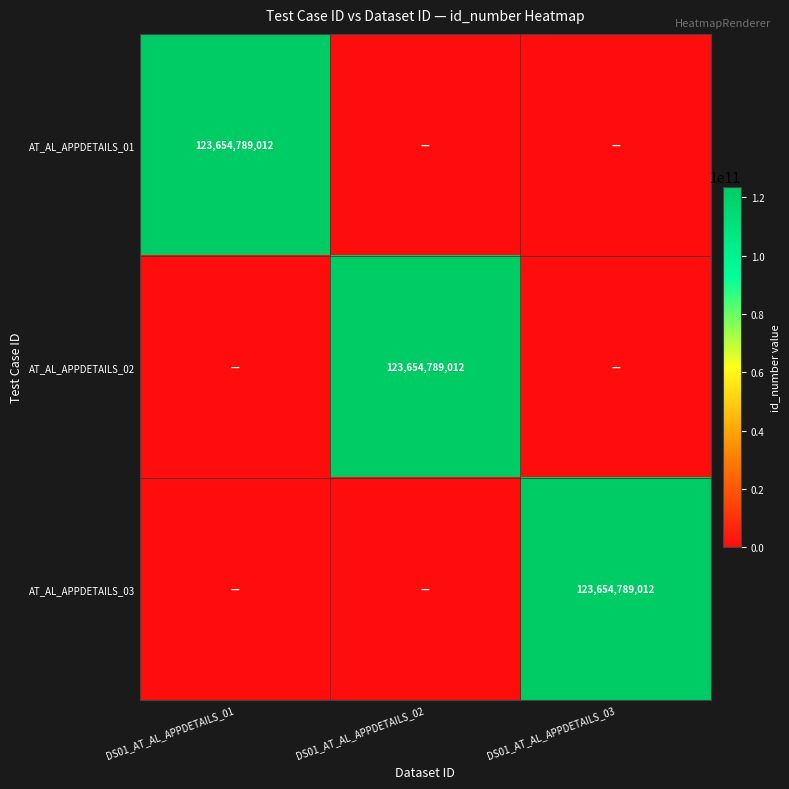

The AT_AL_APPDETAILS_02 series shows 54000655886 at DS01_AT_AL_APPDETAILS_02. True or false?

False